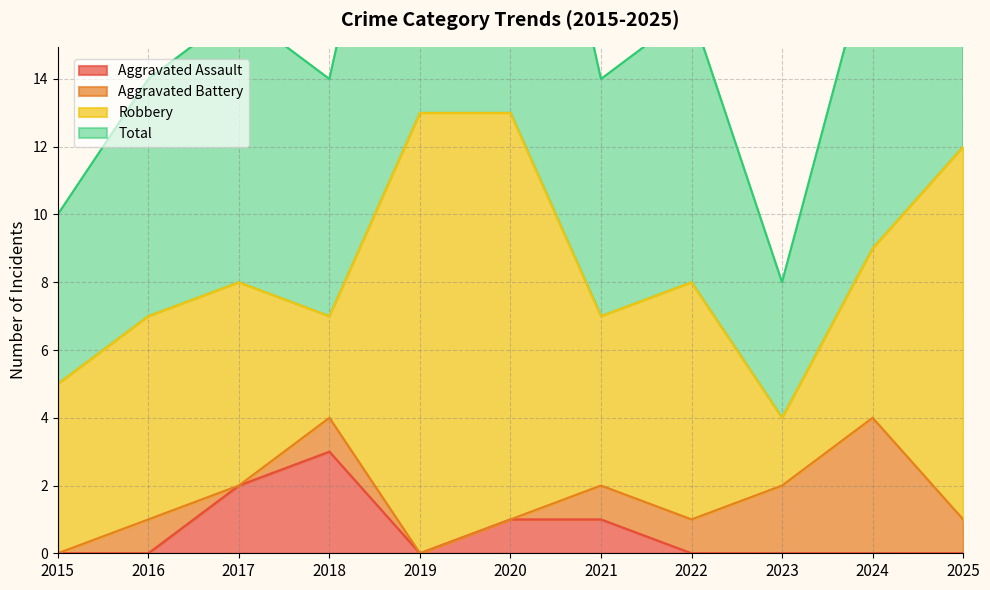

At which label does Aggravated Assault reach its peak?

2018